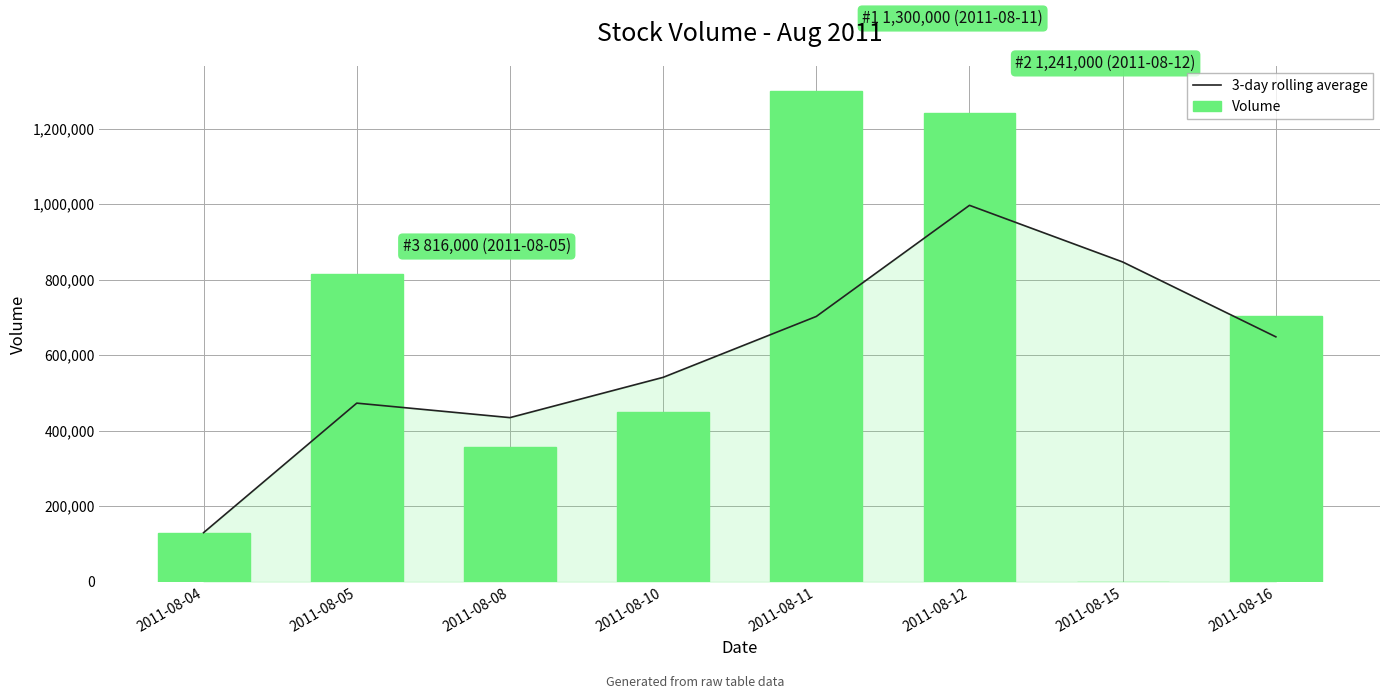

What value does the Volume series have at 2011-08-12?

1241000.0